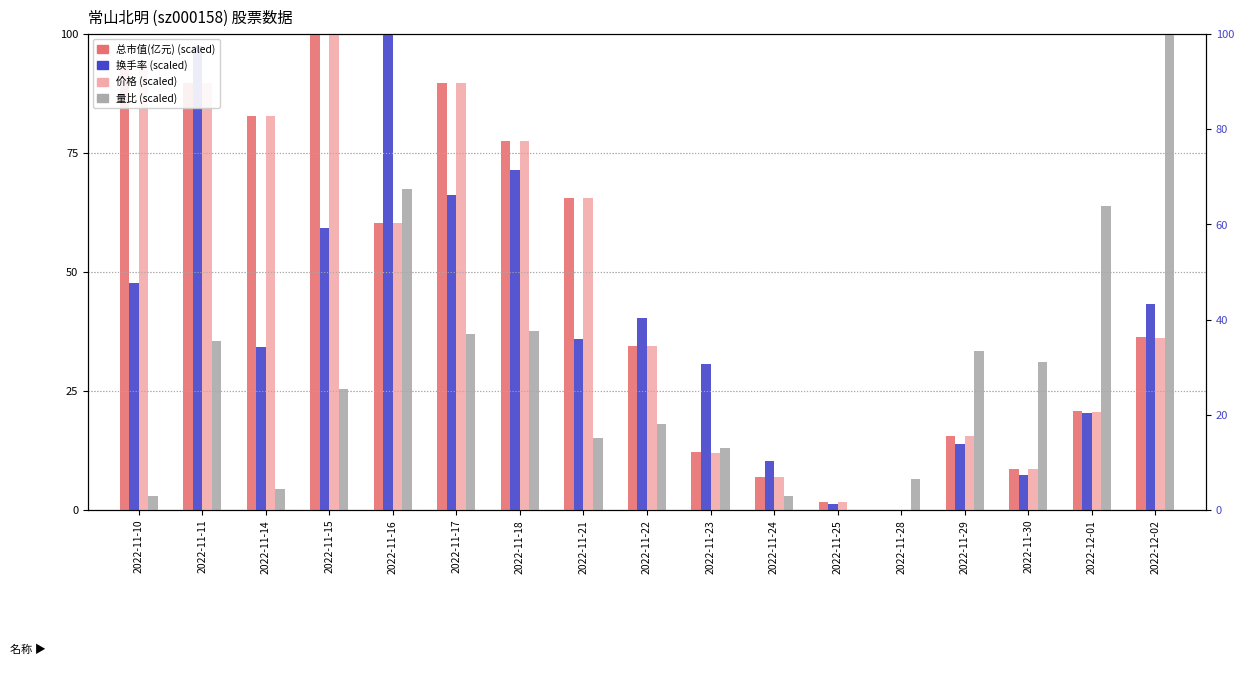

At which label does 总市值(亿元) first exceed 36?

2022-11-10